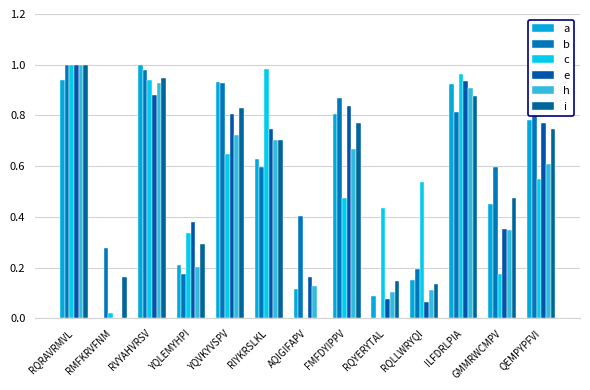

What is the label of the 4th bar from the left?

YQLEMYHPI